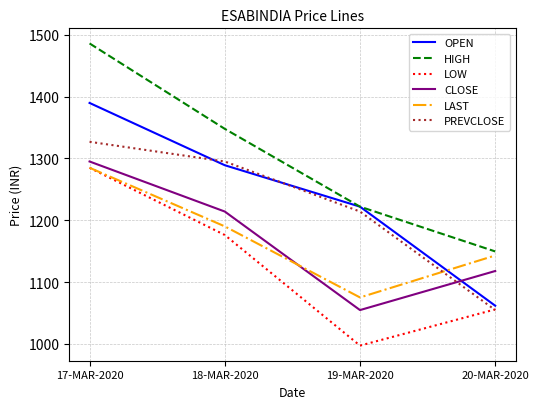

How many values in the PREVCLOSE series exceed 1295?

2